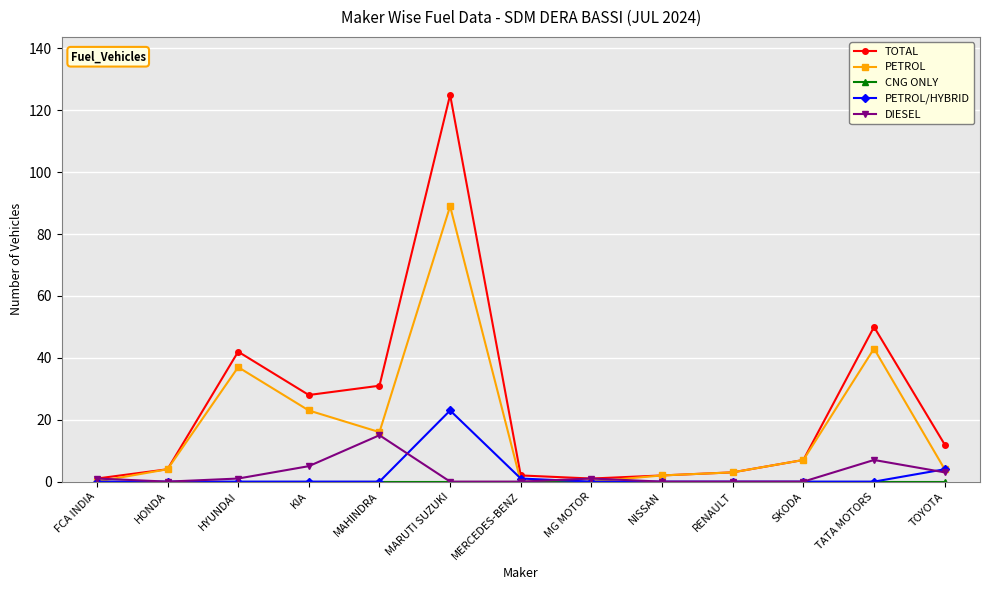

Which series has the largest total across all categories?

TOTAL